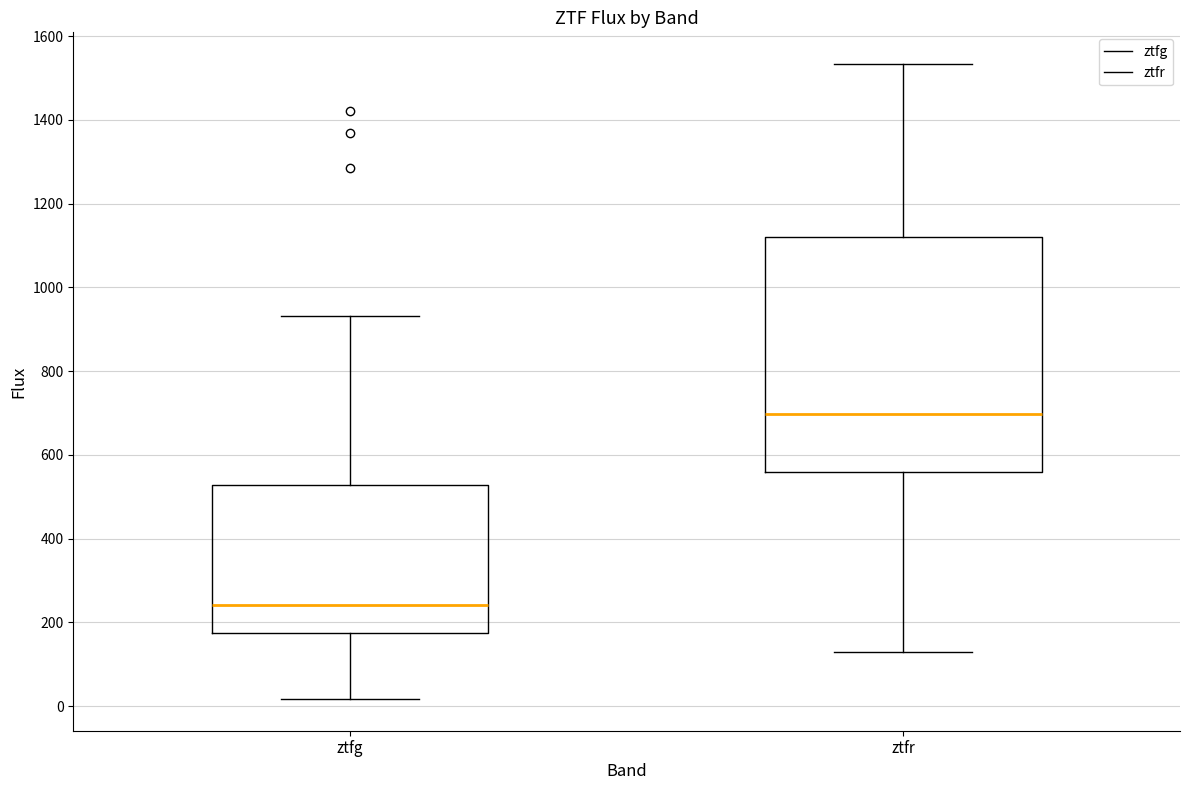

Where does the median line of the box for ztfg sit on the y-axis? The values are not printed on the chart, so give them approximately, as read against the axis.

240